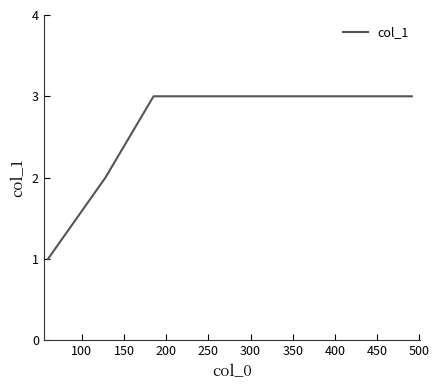

Reading left to right, extract all data points from this chart.

1	2	3	3	3	3